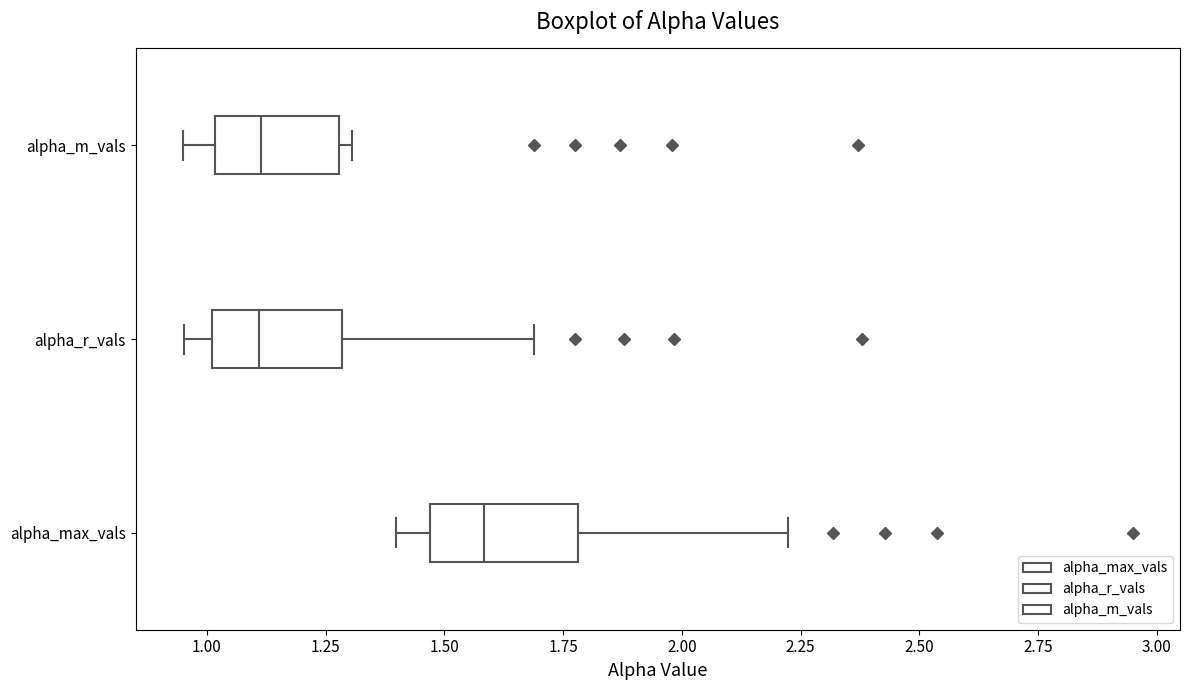

Where does the left whisker of the box for alpha_m_vals end on the x-axis? The values are not printed on the chart, so give them approximately, as read against the axis.

0.95